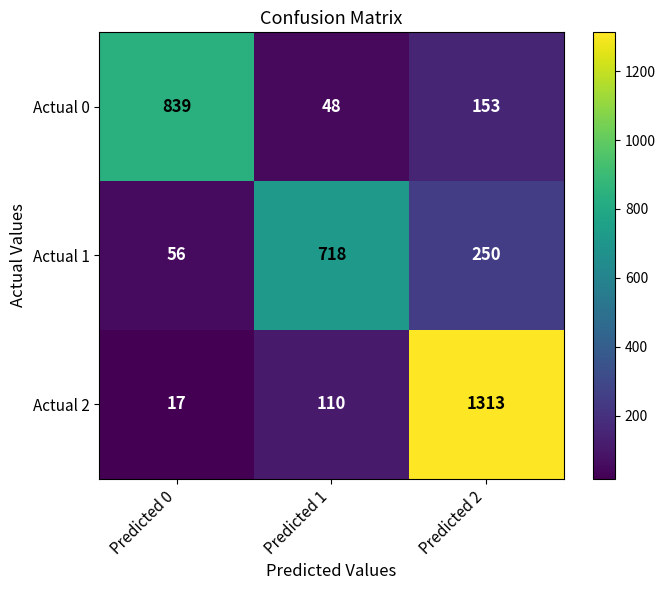

Is it true that Actual 1 equals 29 at Predicted 0?

False